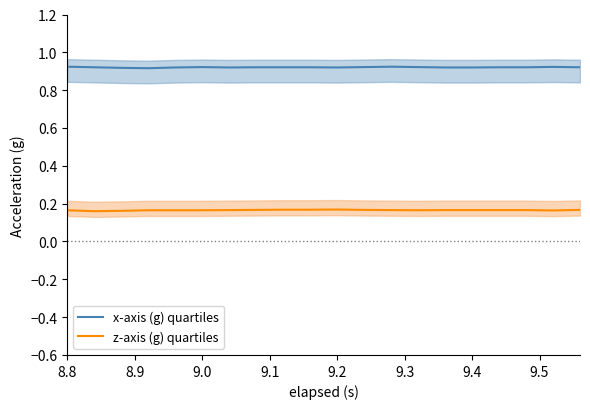

True or false: x-axis (g) quartiles and z-axis (g) quartiles intersect in this chart.

False